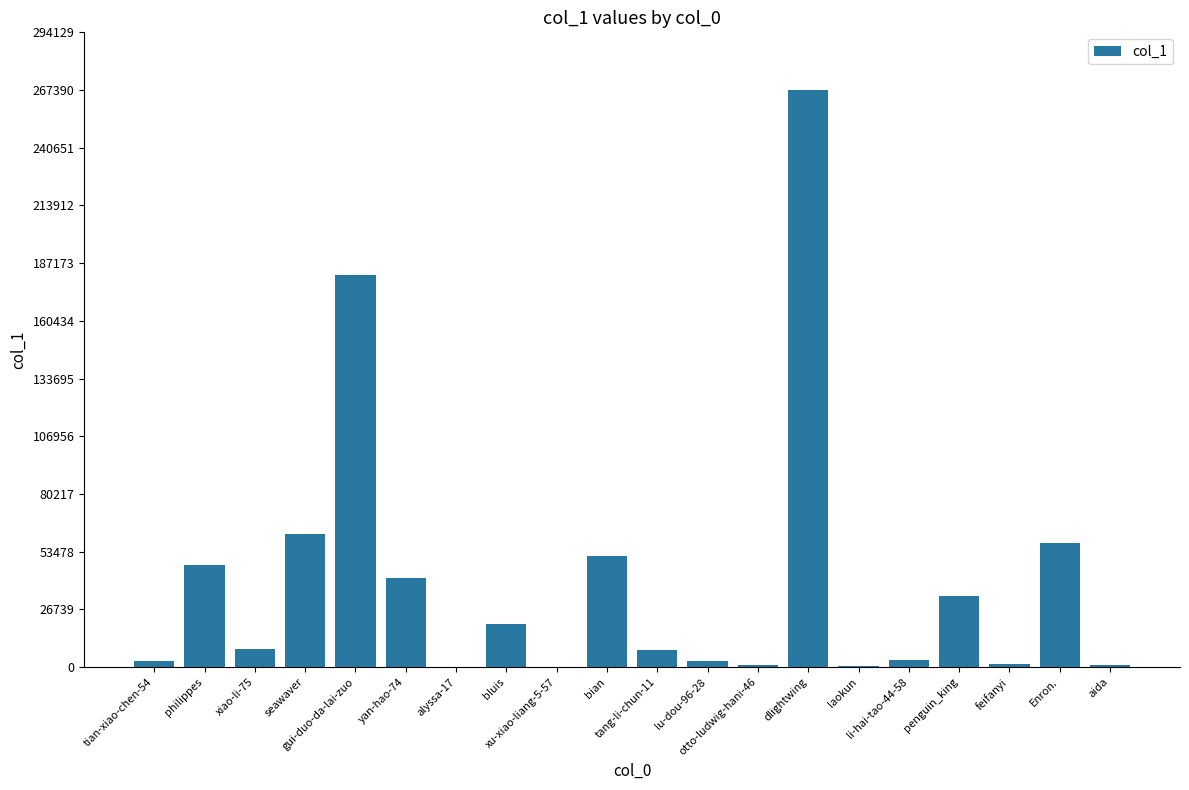

What is the average value?

39557